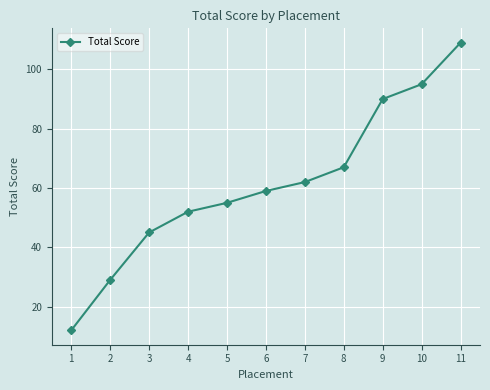

List the labels in order of value, largest first.

11, 10, 9, 8, 7, 6, 5, 4, 3, 2, 1